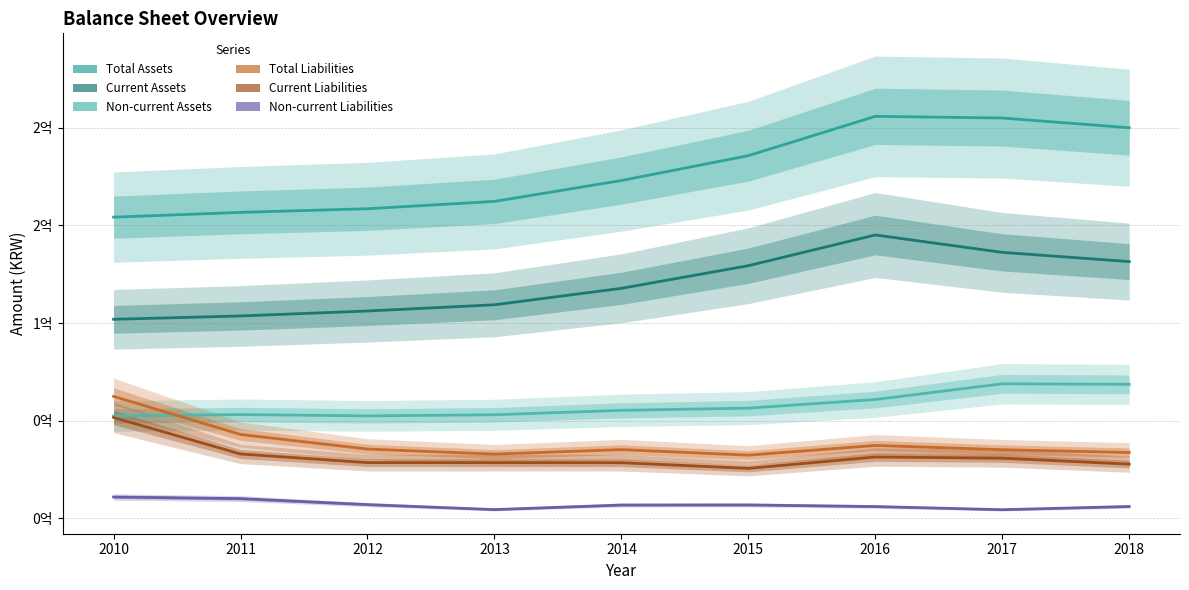

How many interior local peaks does the Total Liabilities series have?

2